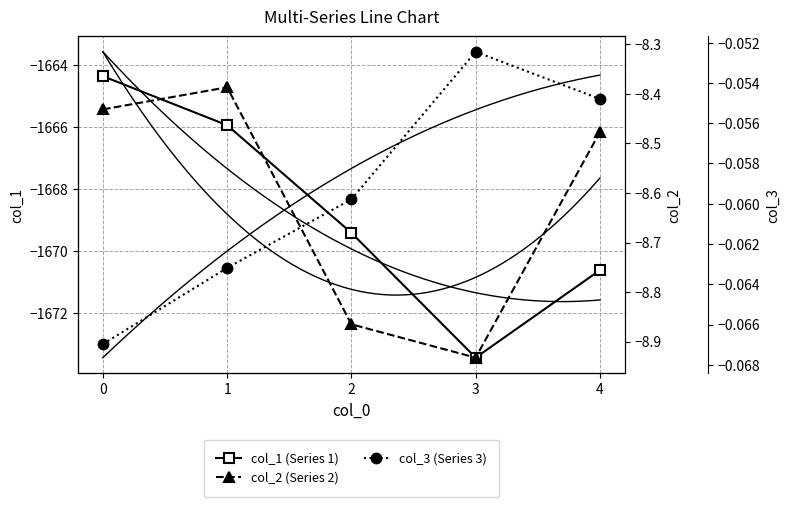

What is the difference between the highest and lowest values at 2?

1669.4